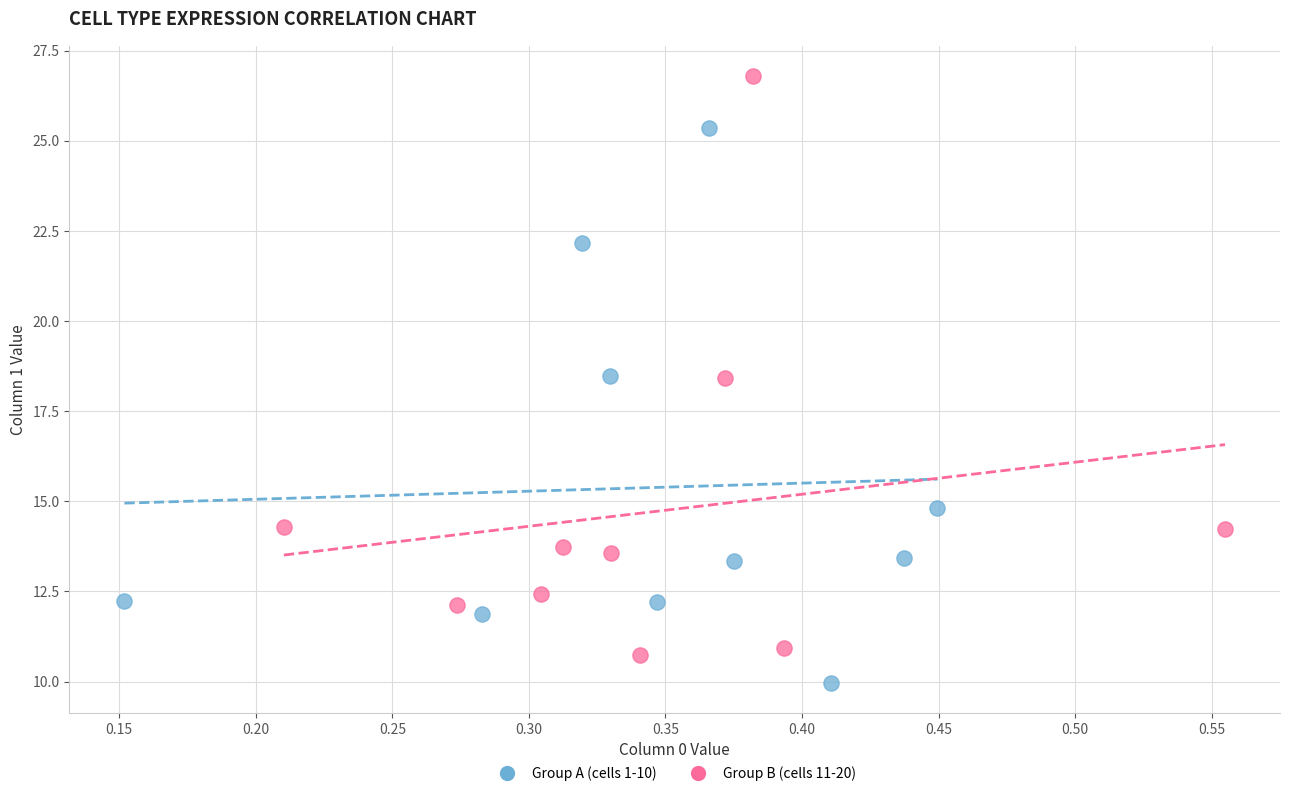

Which series contains the lowest Y value?

Group A (cells 1-10)